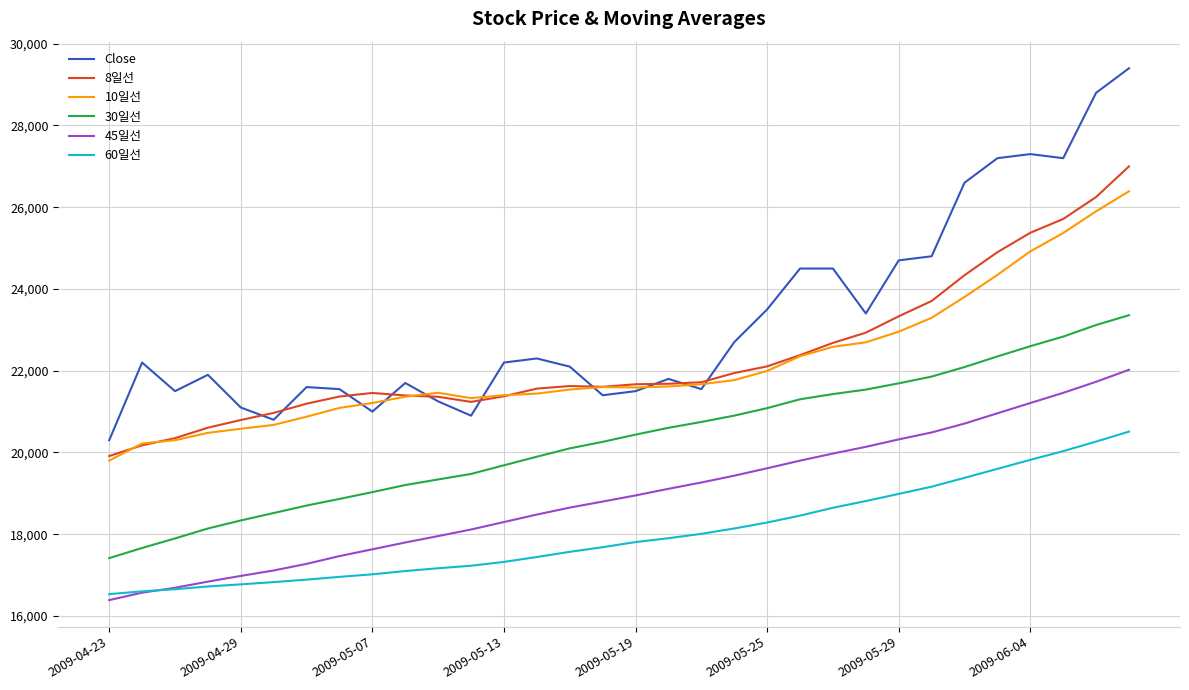

How many distinct data groups are displayed?

6